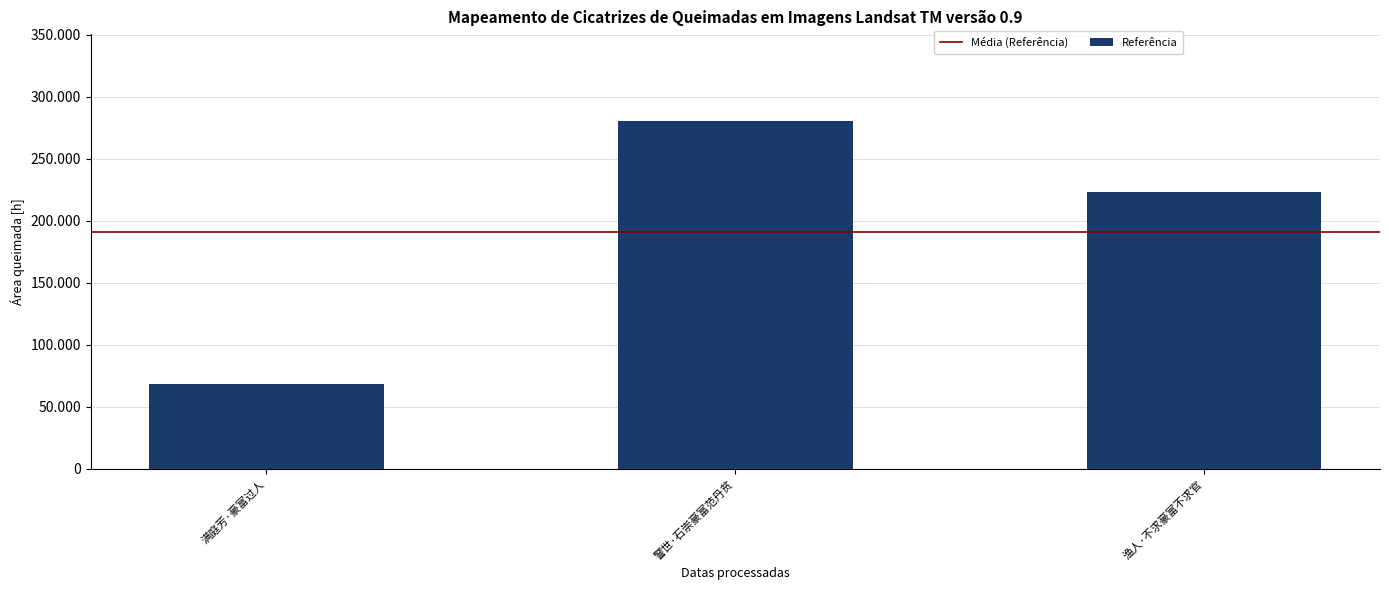

Count the values in the range 68183 to 280447.

3